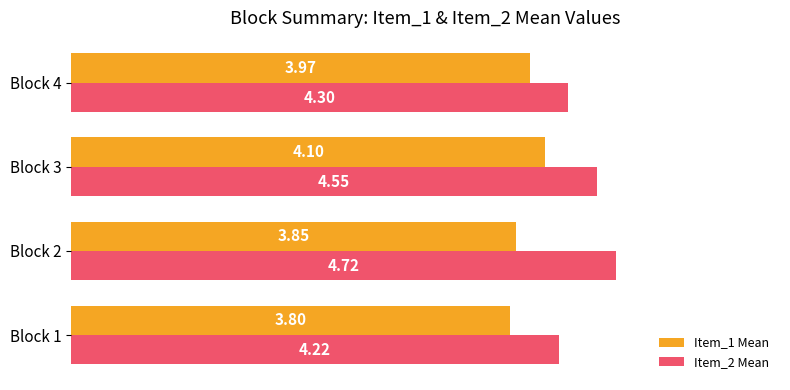

List the series in order of their peak value, lowest first.

Item_1 Mean, Item_2 Mean